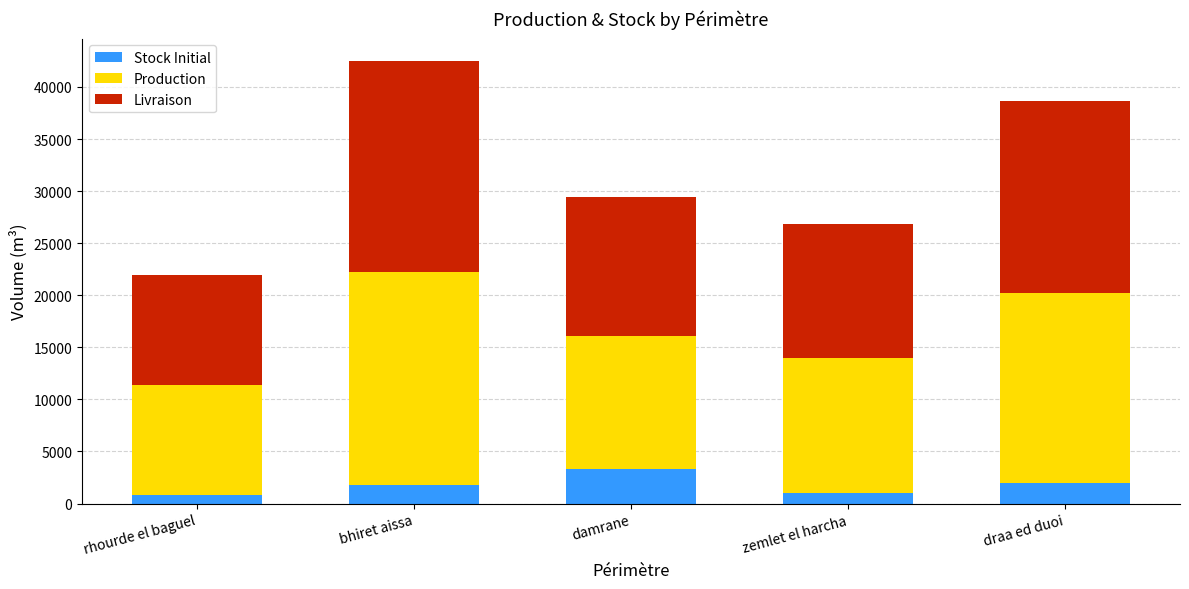

What is the total value across all series at zemlet el harcha?

26803.5